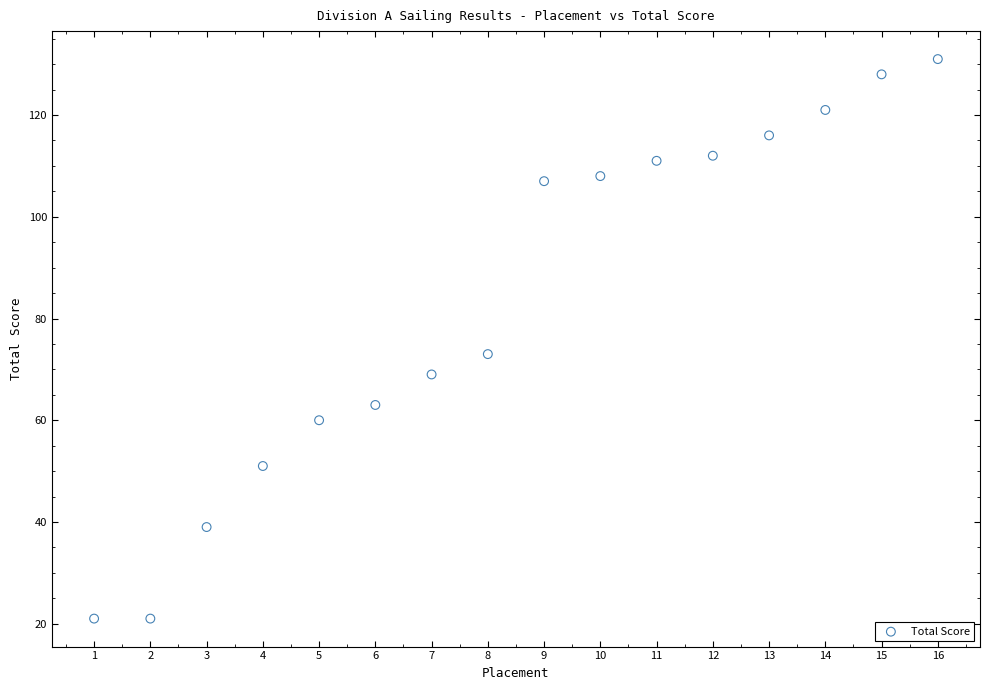

What Y value in the scatter plot is closest to 76?

73